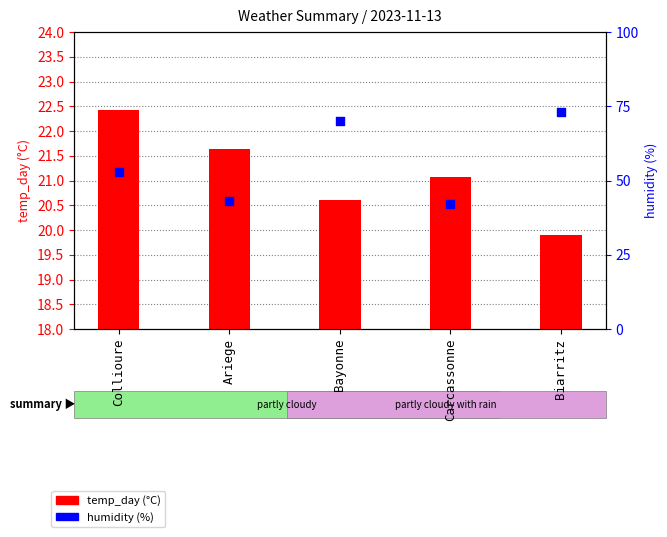

Which series reaches the maximum Y coordinate?

humidity (%)